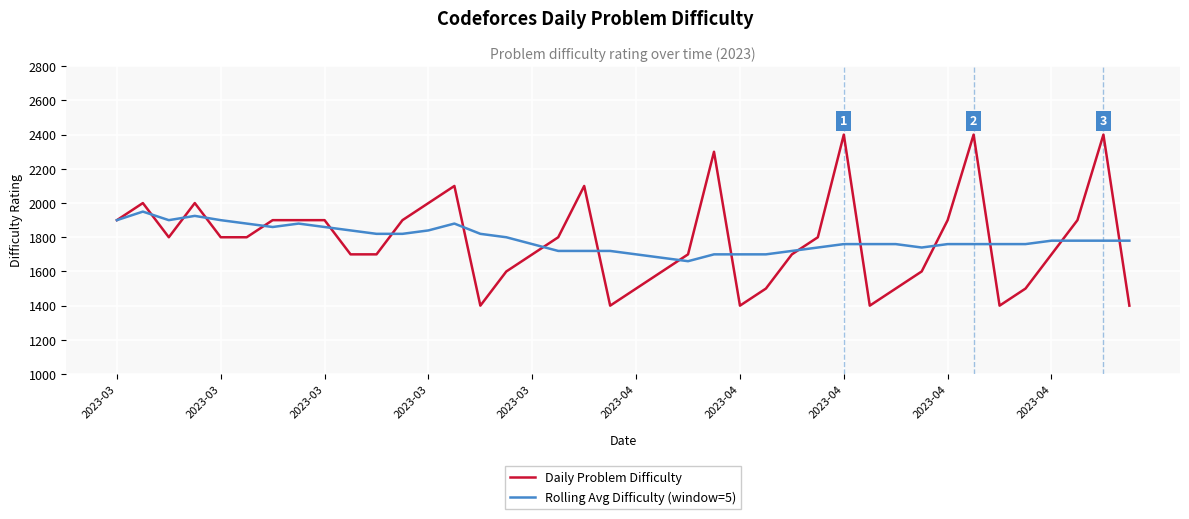

What is the minimum value shown in the chart?

1400